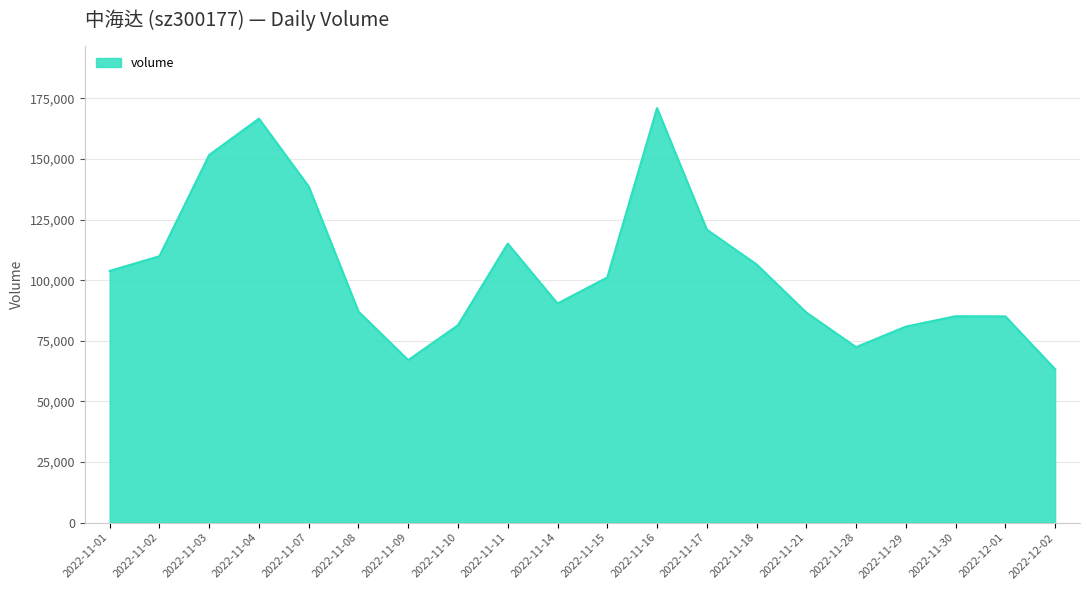

What position from the left is 2022-11-14?

10